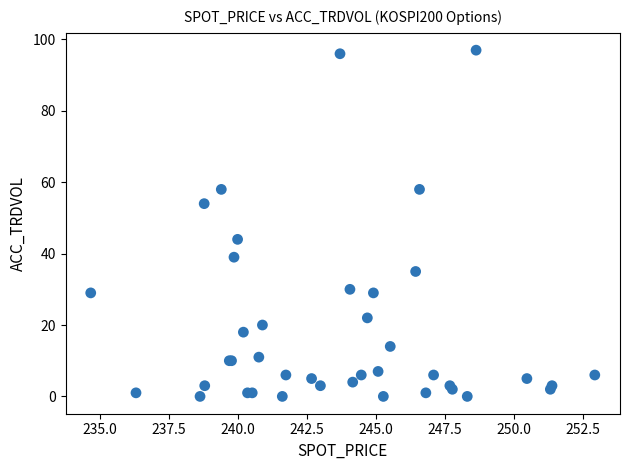

What Y value in the scatter plot is closest to 48?

44